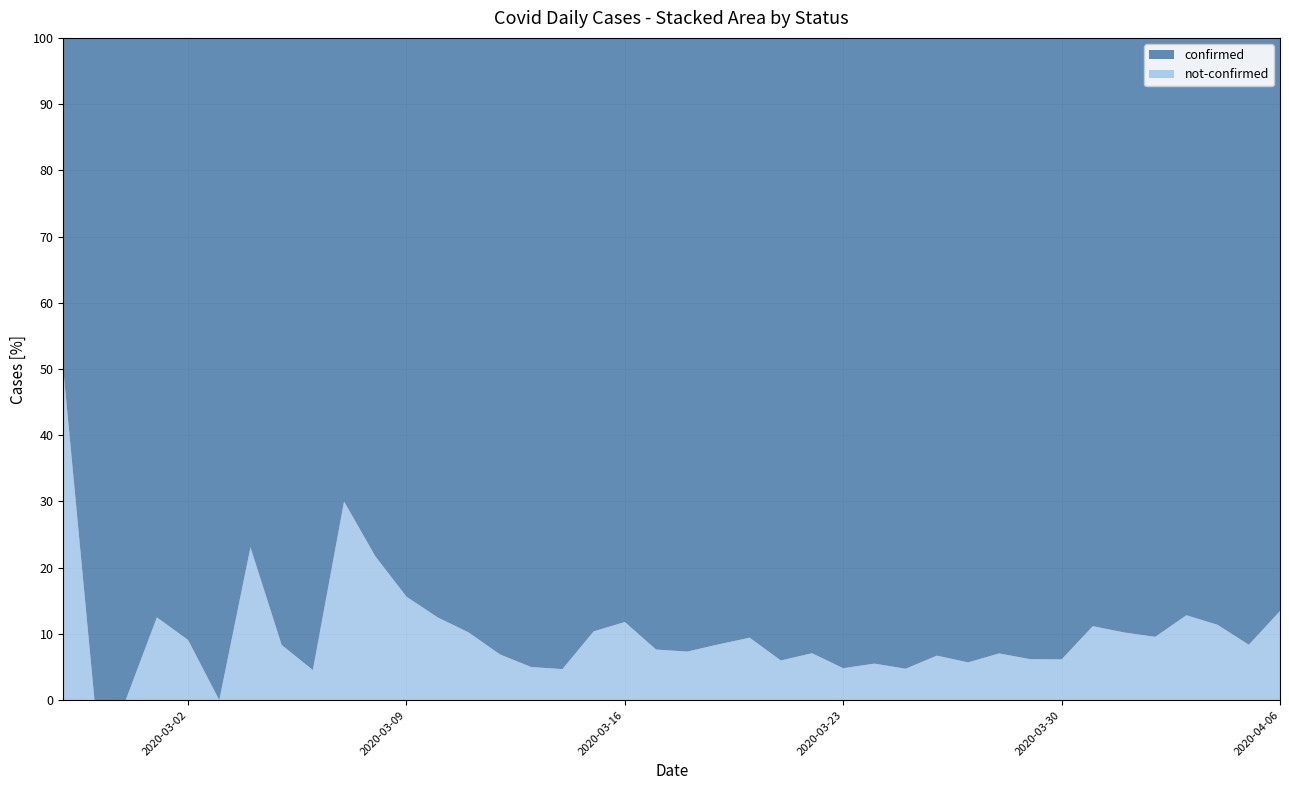

Reading left to right, list all the values displayed in this chart.

confirmed: 2020-02-27=2	2020-02-28=4	2020-02-29=1	2020-03-01=7	2020-03-02=10	2020-03-03=8	2020-03-04=10	2020-03-05=11	2020-03-06=21	2020-03-07=7	2020-03-08=18	2020-03-09=27	2020-03-10=28	2020-03-11=44	2020-03-12=54	2020-03-13=76	2020-03-14=61	2020-03-15=69	2020-03-16=142	2020-03-17=145	2020-03-18=177	2020-03-19=261	2020-03-20=240	2020-03-21=204	2020-03-22=236	2020-03-23=454	2020-03-24=428	2020-03-25=442	2020-03-26=444	2020-03-27=562	2020-03-28=303	2020-03-29=258	2020-03-30=442	2020-03-31=310	2020-04-01=316	2020-04-02=350	2020-04-03=340	2020-04-04=187	2020-04-05=230	2020-04-06=328
not-confirmed: 2020-02-27=2	2020-02-28=0	2020-02-29=0	2020-03-01=1	2020-03-02=1	2020-03-03=0	2020-03-04=3	2020-03-05=1	2020-03-06=1	2020-03-07=3	2020-03-08=5	2020-03-09=5	2020-03-10=4	2020-03-11=5	2020-03-12=4	2020-03-13=4	2020-03-14=3	2020-03-15=8	2020-03-16=19	2020-03-17=12	2020-03-18=14	2020-03-19=24	2020-03-20=25	2020-03-21=13	2020-03-22=18	2020-03-23=23	2020-03-24=25	2020-03-25=22	2020-03-26=32	2020-03-27=34	2020-03-28=23	2020-03-29=17	2020-03-30=29	2020-03-31=39	2020-04-01=36	2020-04-02=37	2020-04-03=50	2020-04-04=24	2020-04-05=21	2020-04-06=51